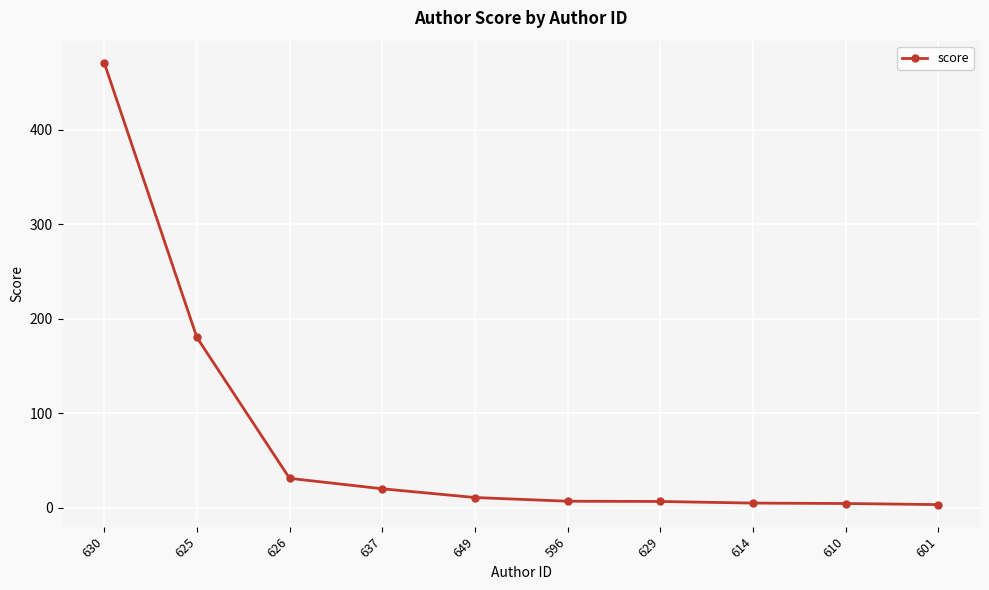

Where does the data first go above 10?

630